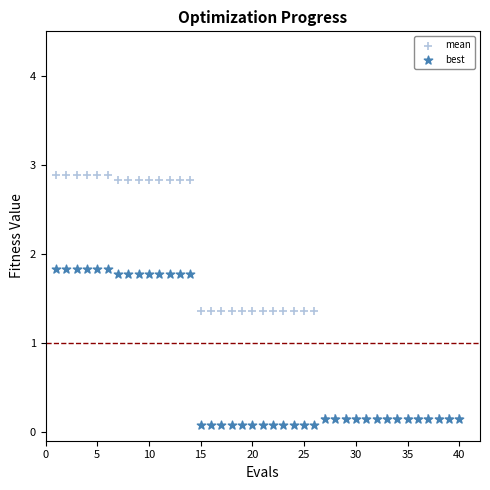

What are all the series names shown in the legend?

mean, best